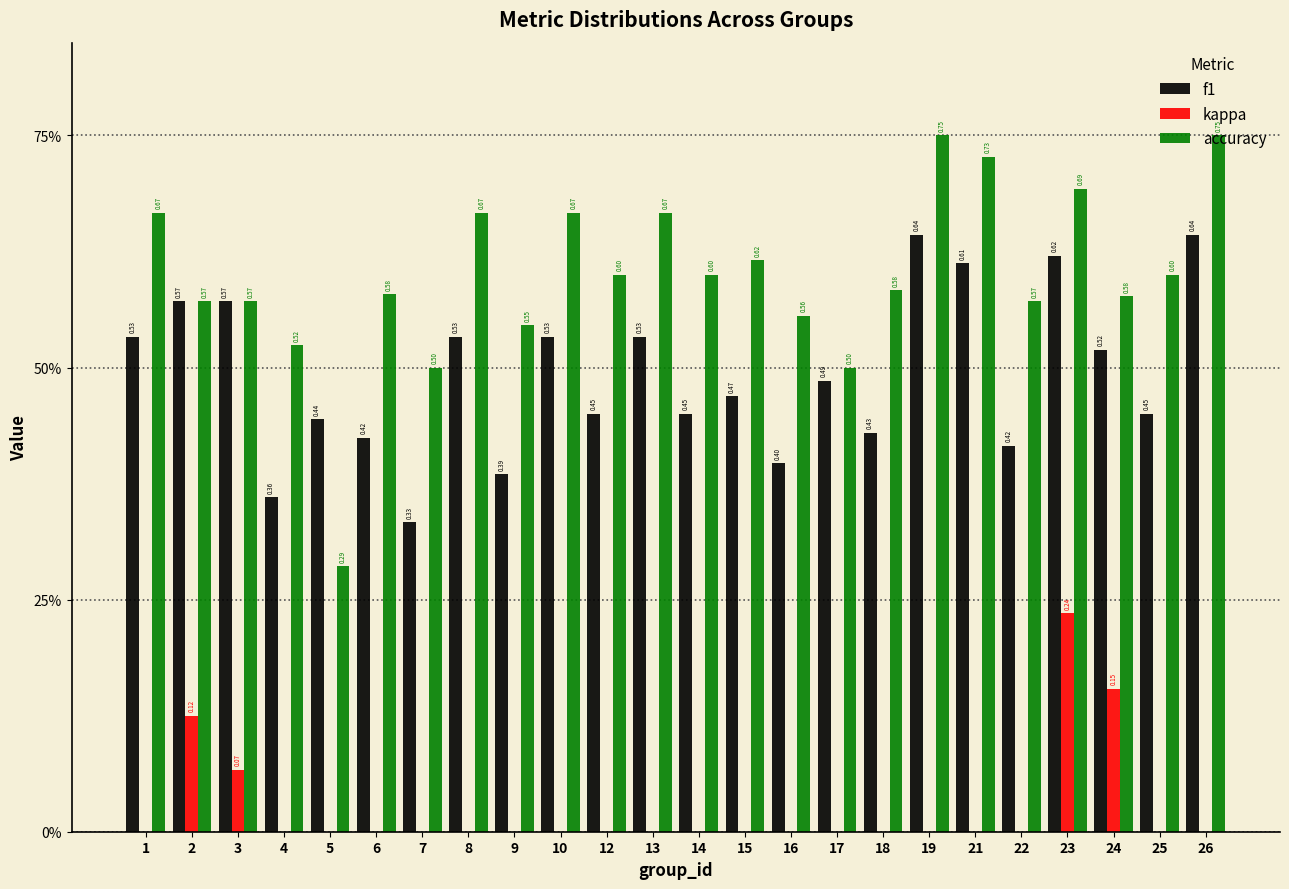

Are the bars horizontal?

No